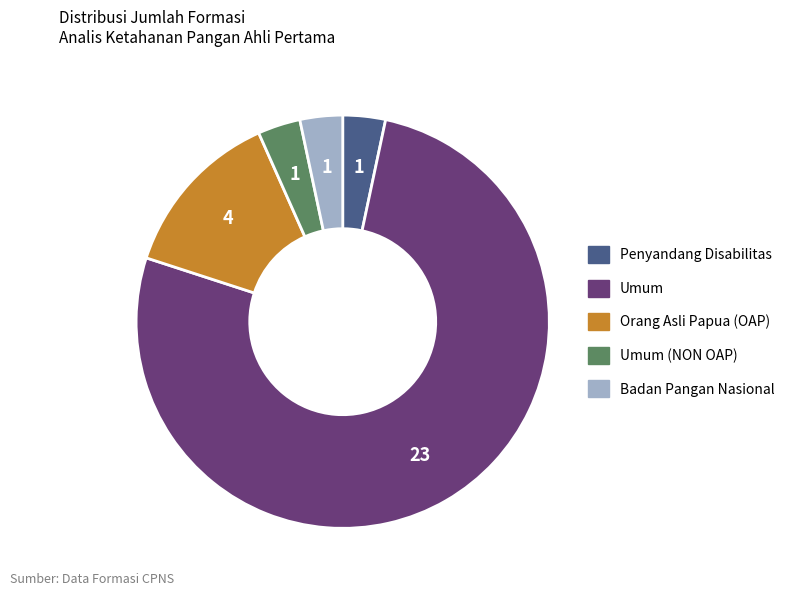

Count the number of slices in the pie.

5